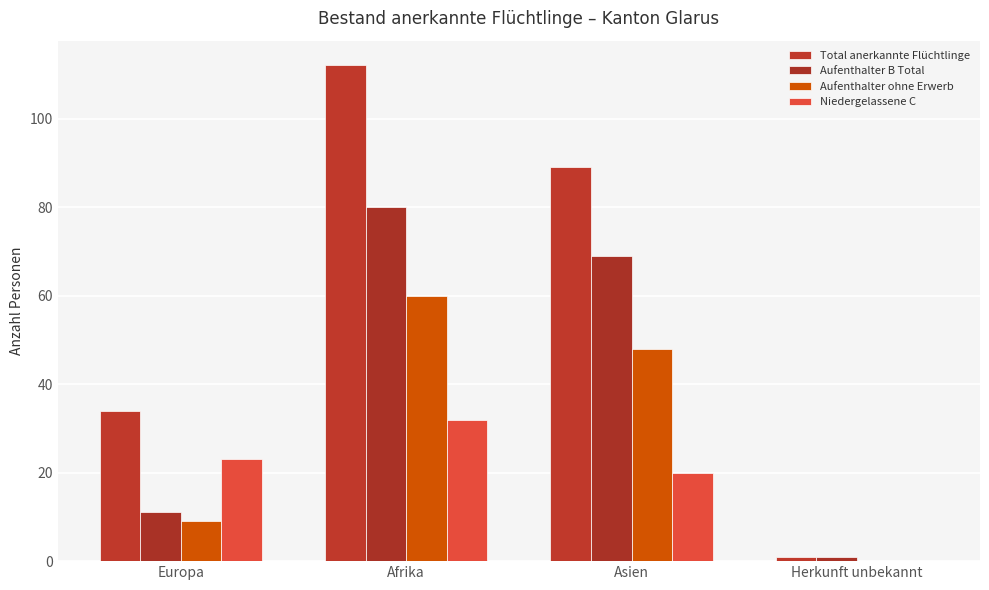

What are all the series names shown in the legend?

Total anerkannte Flüchtlinge, Aufenthalter B Total, Aufenthalter ohne Erwerb, Niedergelassene C